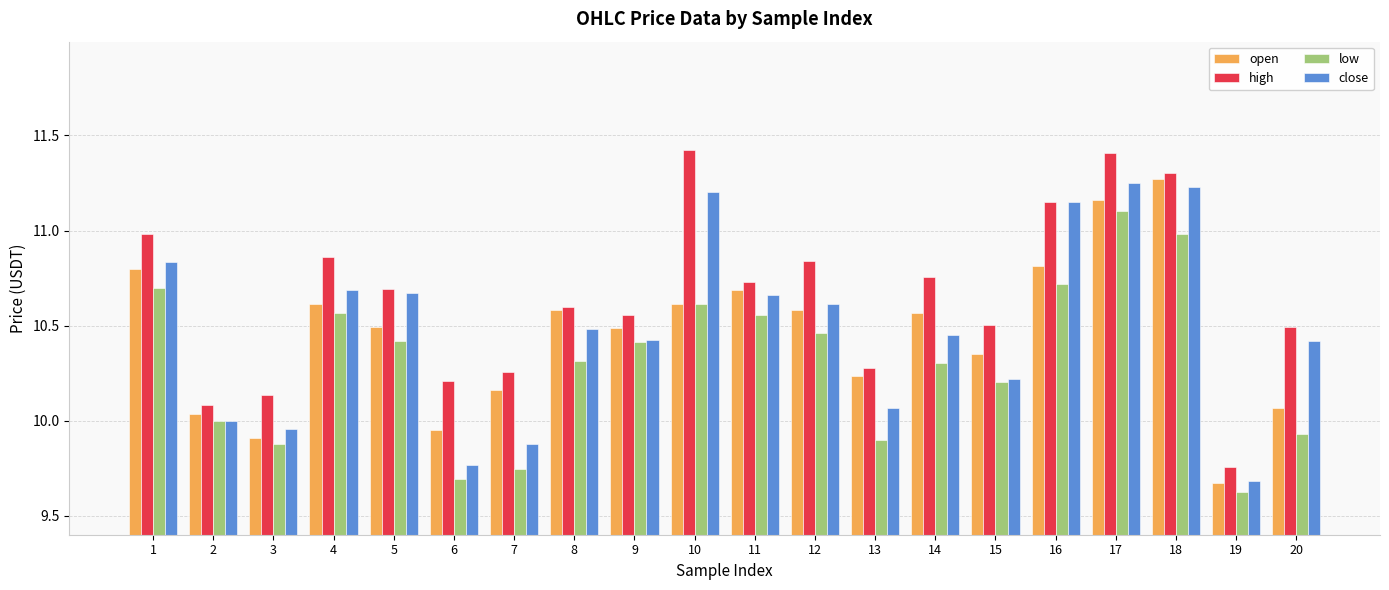

What is the smallest value displayed?

9.6